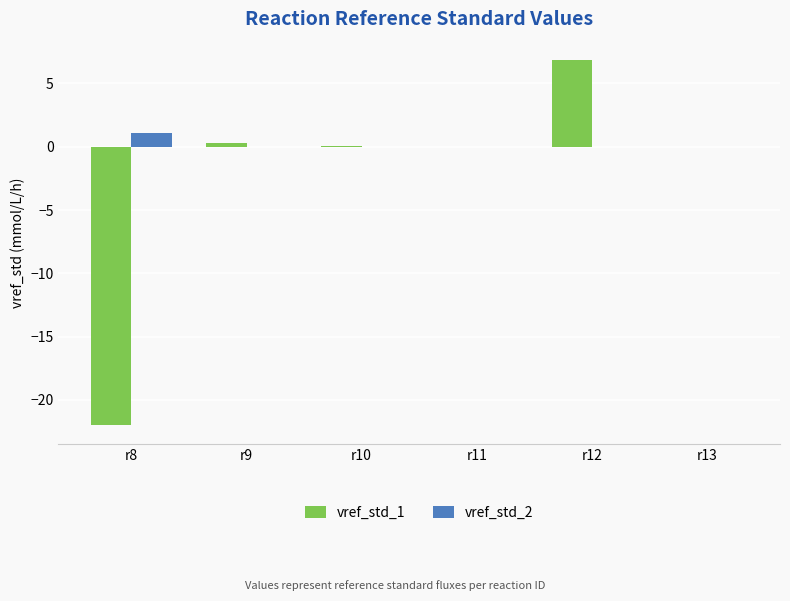

At which label does vref_std_1 reach its peak?

r12